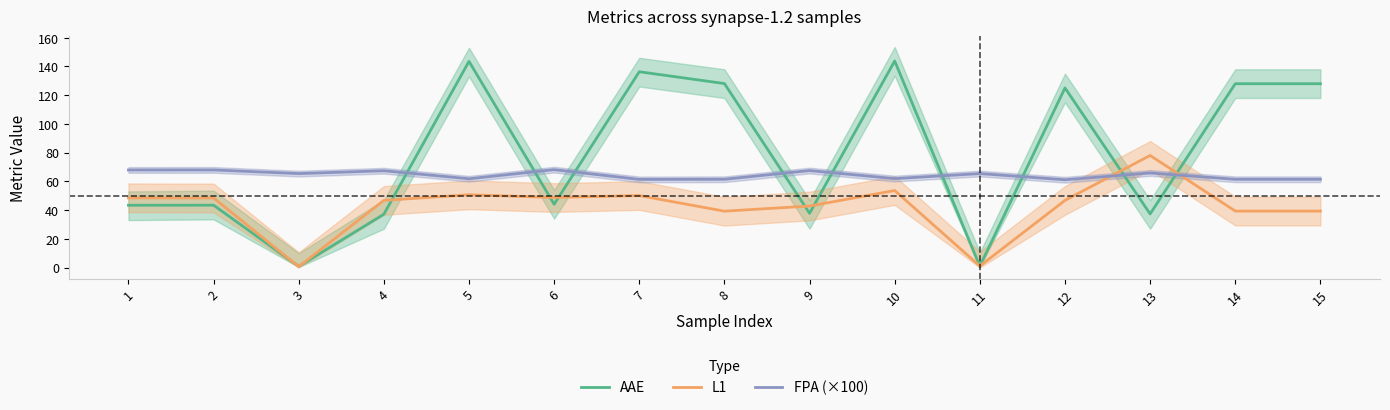

Reading right to left, transcribe all the data shown in this chart.

AAE: 128.0	128.0	37.3	125.0	0.8	143.8	37.8	128.1	136.3	44.1	143.5	37.1	0.8	43.4	43.3
L1: 39.3	39.3	78.0	46.7	1.0	53.6	42.8	39.2	50.1	48.7	50.6	46.7	0.6	48.4	48.5
FPA (×100): 61.4	61.4	65.8	61.1	65.4	61.9	67.5	61.4	61.3	68.1	61.8	67.4	65.4	67.9	67.9